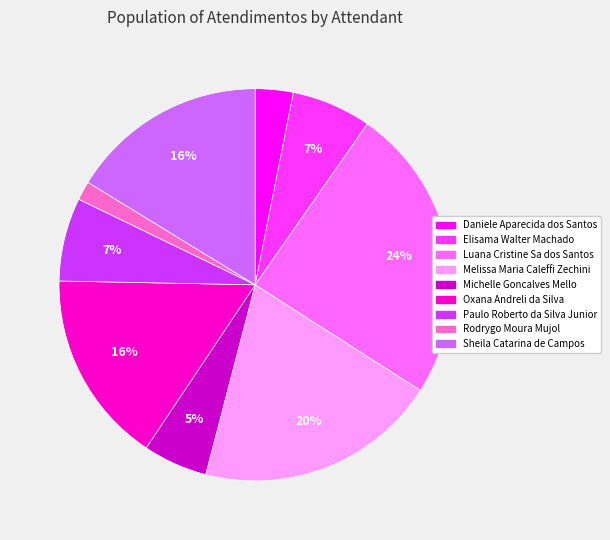

Which slice is the largest?

Luana Cristine Sa dos Santos